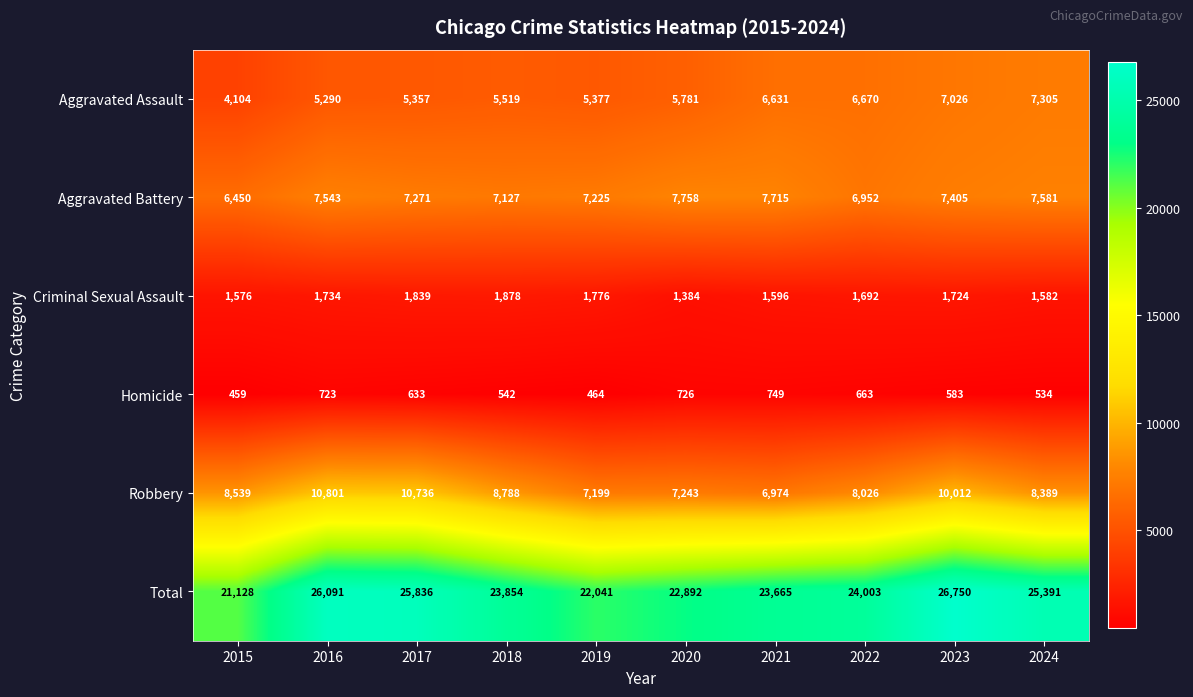

True or false: Robbery has a value of 7243 at 2020.

True